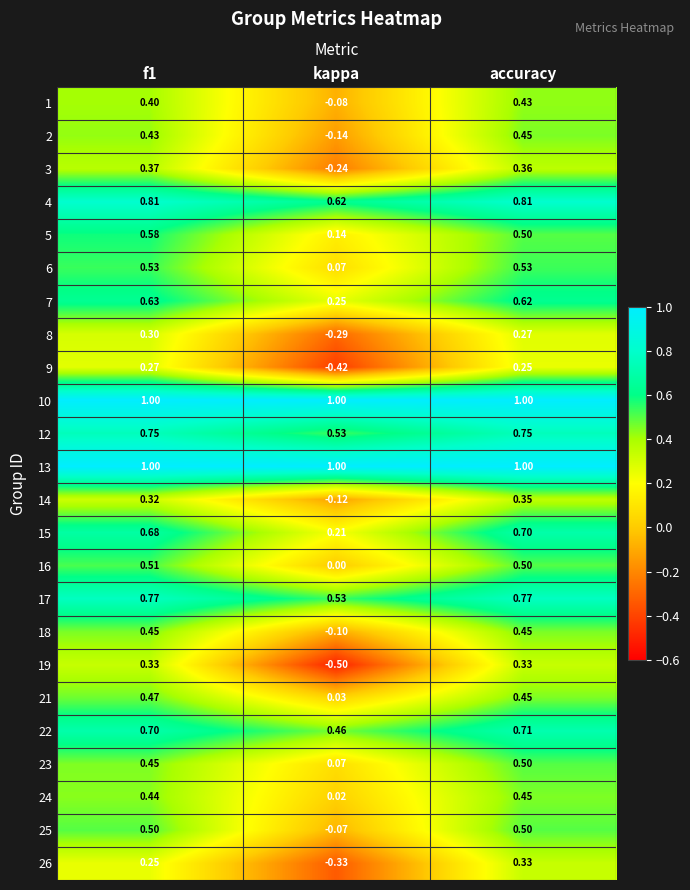

What is the total value across all series at kappa?

2.6